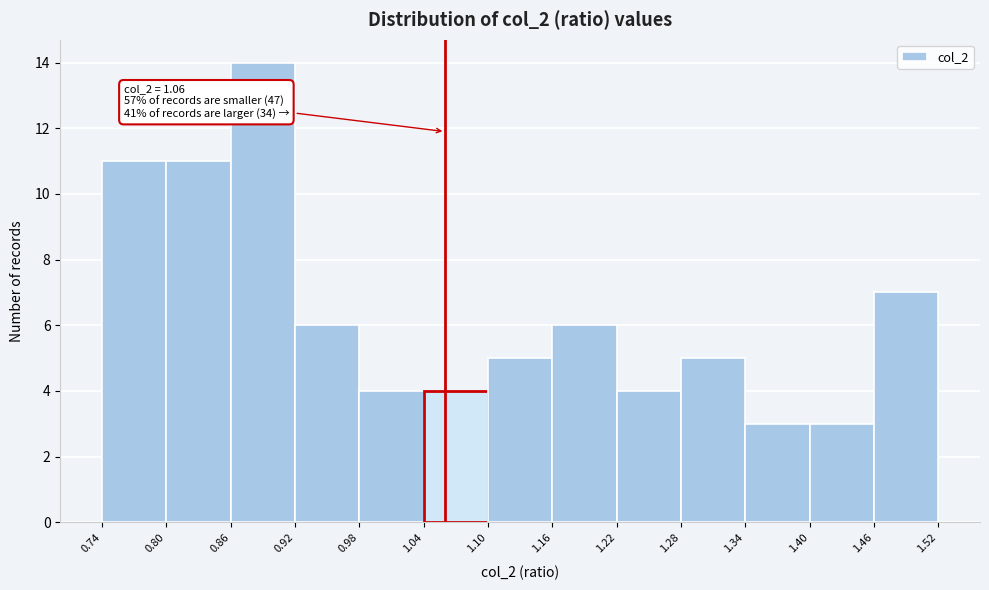

Over which range of the x-axis is the bar tallest?

0.86 to 0.92